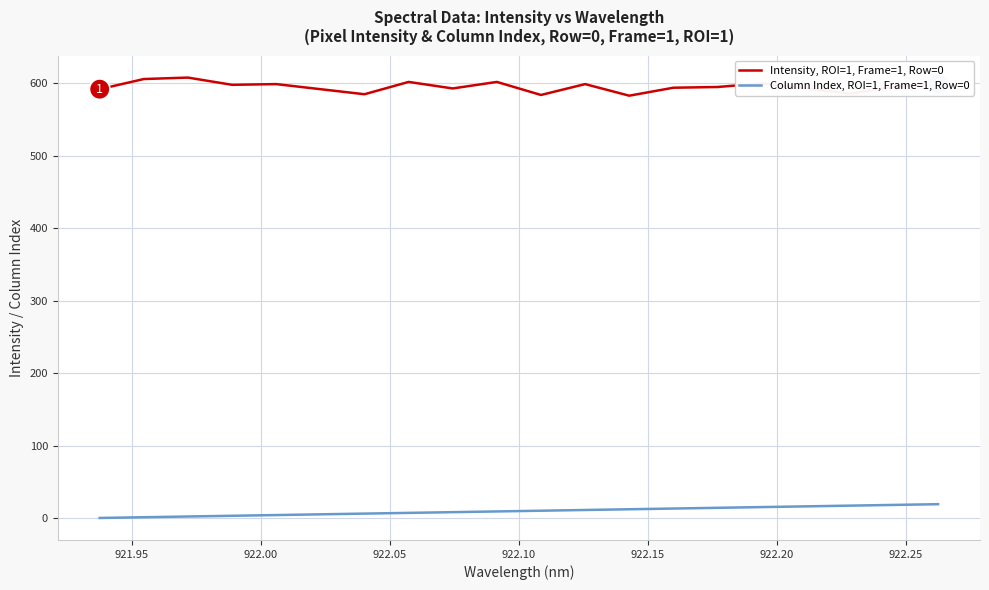

Which series has the widest spread of values?

Intensity, ROI=1, Frame=1, Row=0